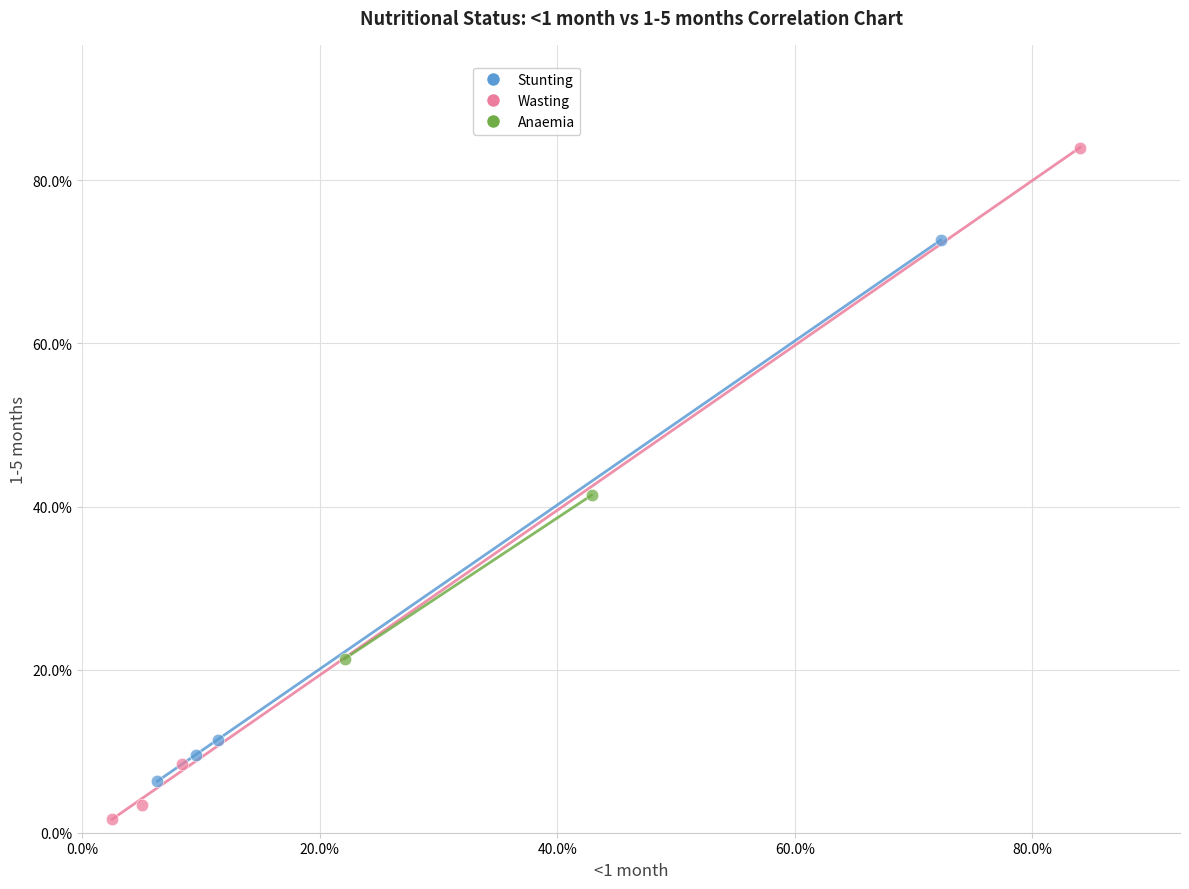

Which series reaches the minimum Y coordinate?

Wasting